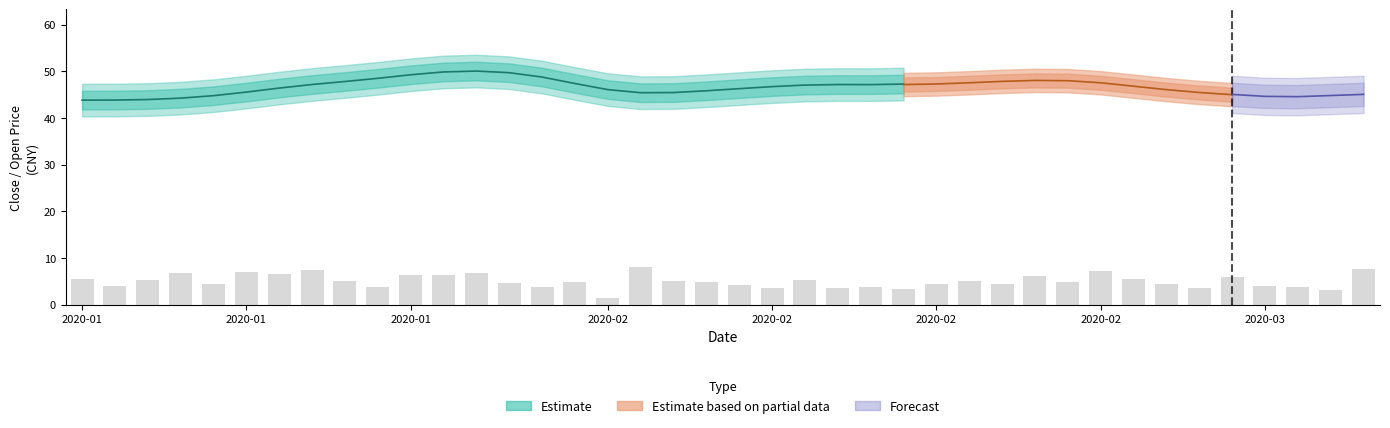

Between 34 and 2020-03, which is larger?

2020-03